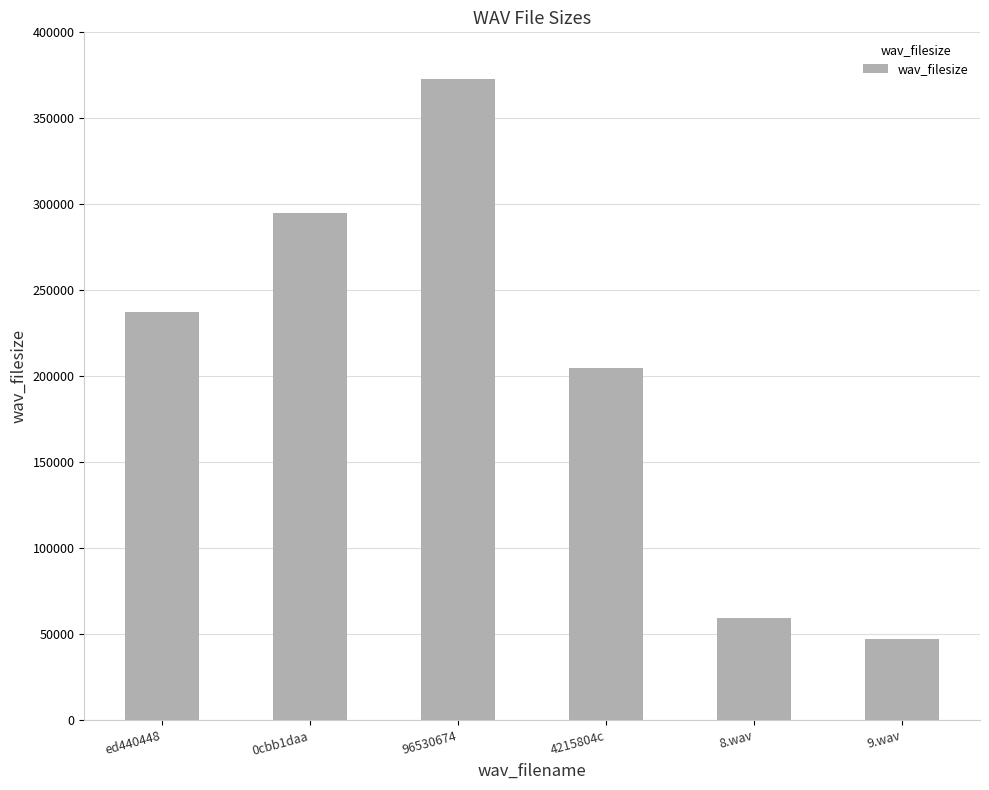

List the labels in order of value, largest first.

96530674, 0cbb1daa, ed440448, 4215804c, 8.wav, 9.wav